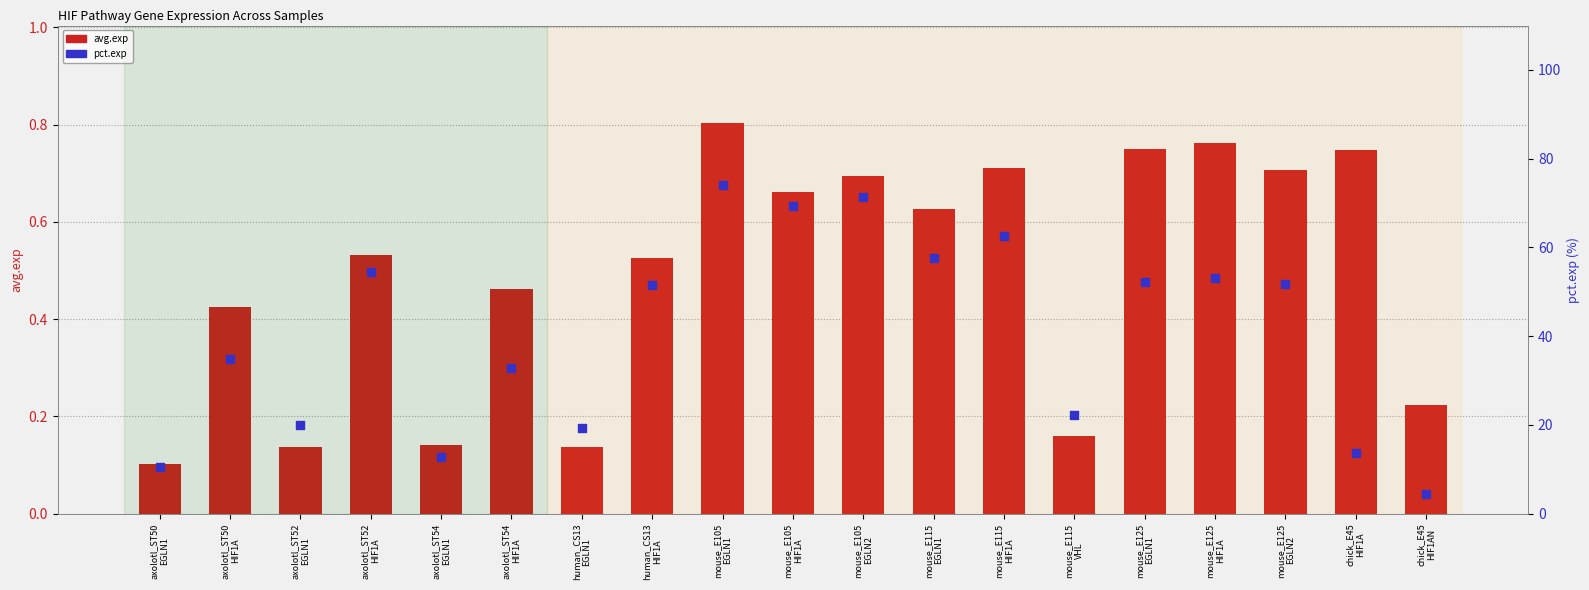

At which category is the sum across all series the highest?

mouse_E105
EGLN1